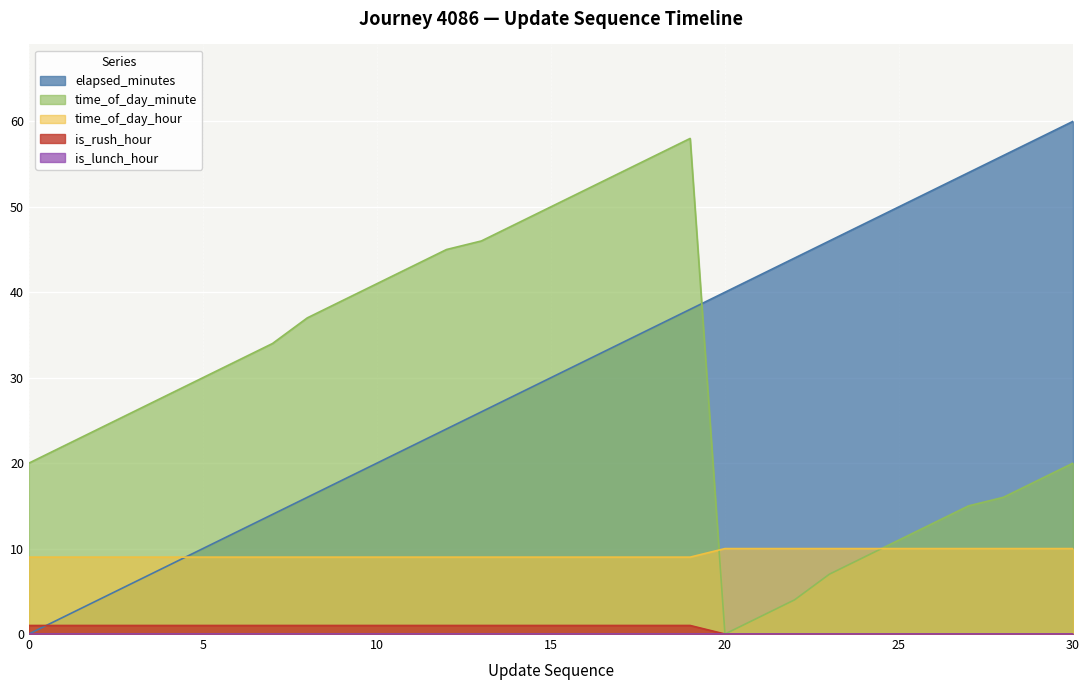

What is the highest value of the elapsed_minutes series?

60